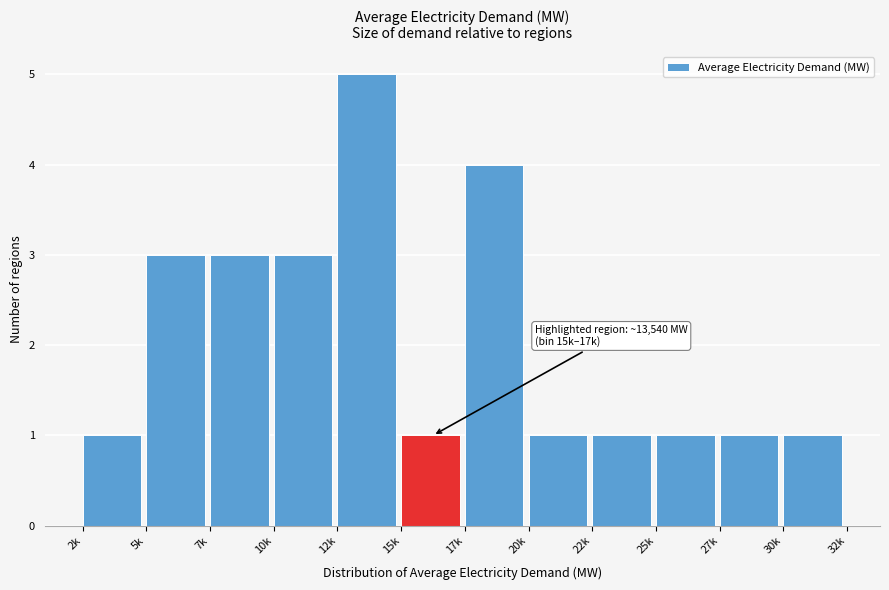

Reading right to left, transcribe all the data shown in this chart.

30k=1	27k=1	25k=1	22k=1	20k=1	17k=4	15k=1	12k=5	10k=3	7k=3	5k=3	2k=1